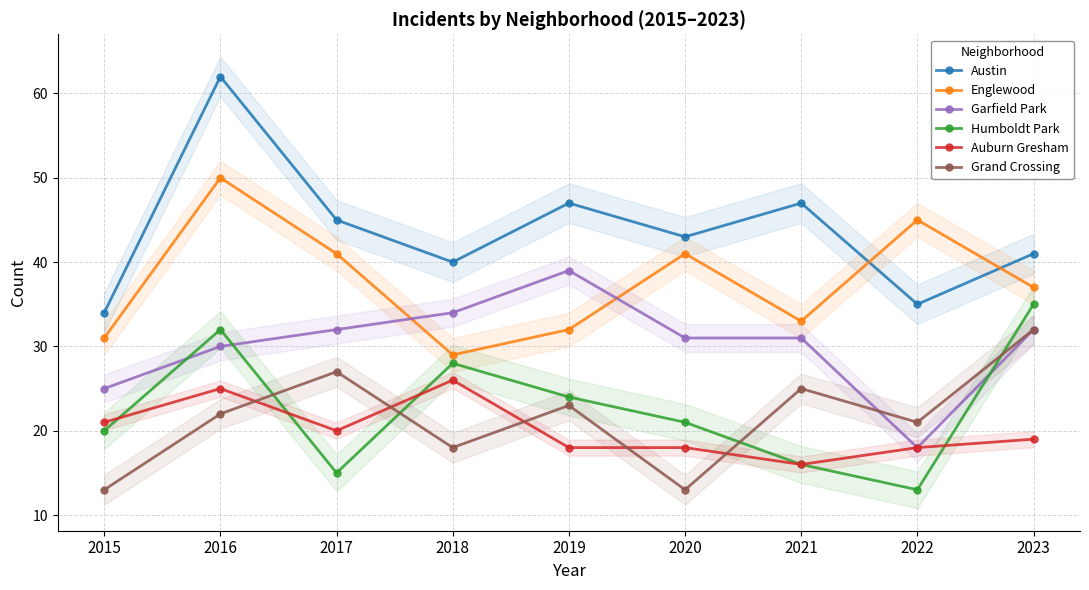

The Englewood series shows 31 at 2015. True or false?

True